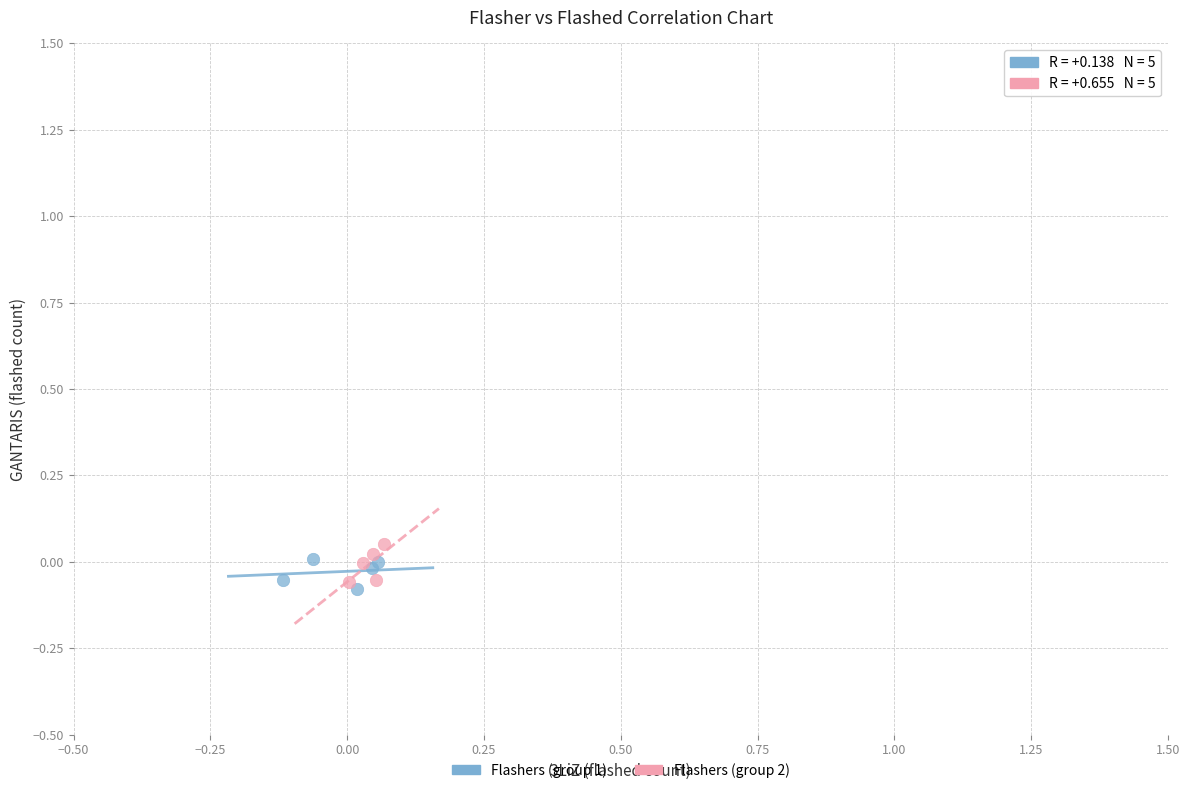

Which series contains the highest Y value?

Flashers (group 2)